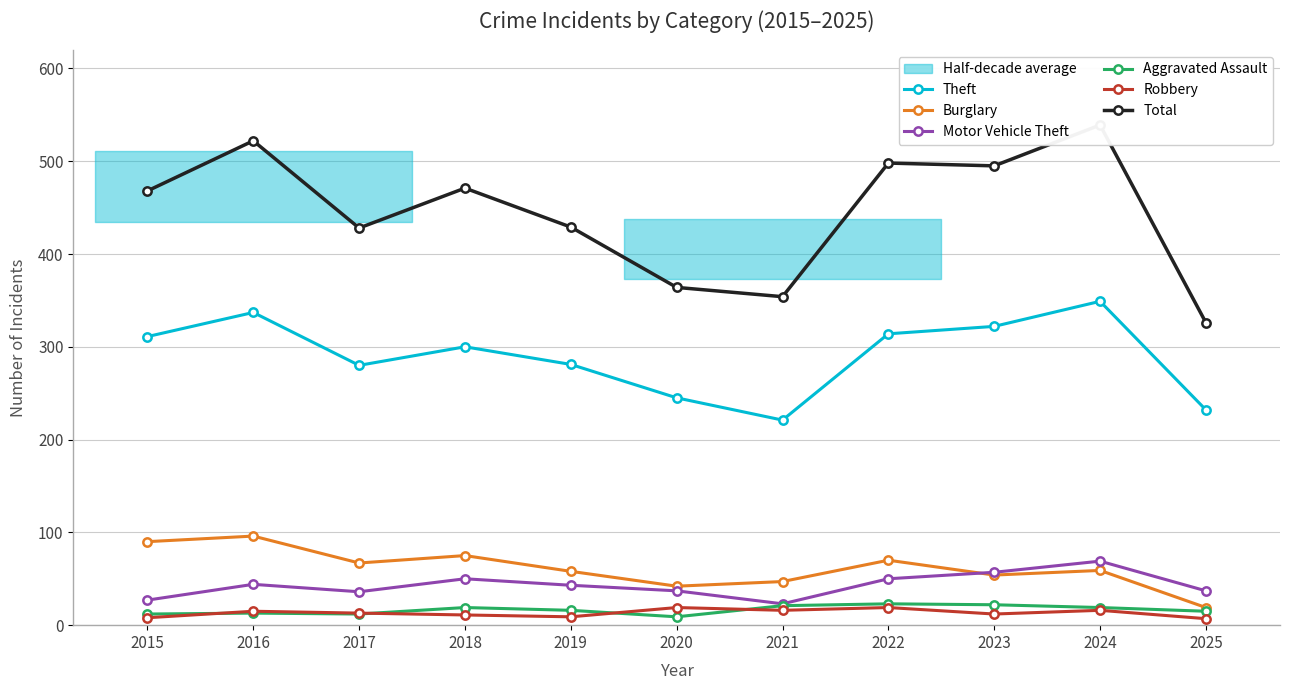

List the series in order of their peak value, highest first.

Total, Theft, Burglary, Motor Vehicle Theft, Aggravated Assault, Robbery